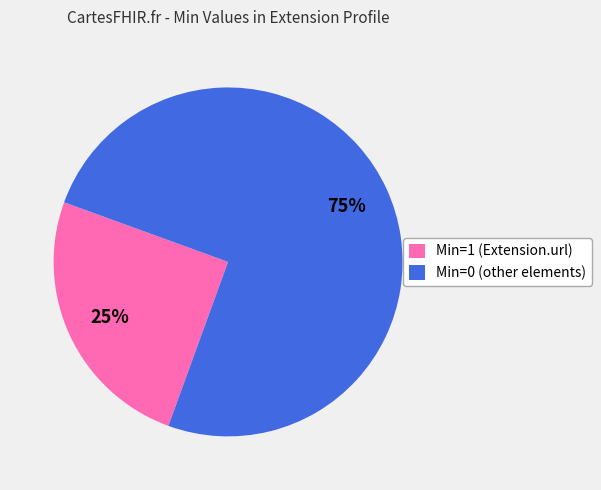

Is there a majority slice in this chart?

Yes